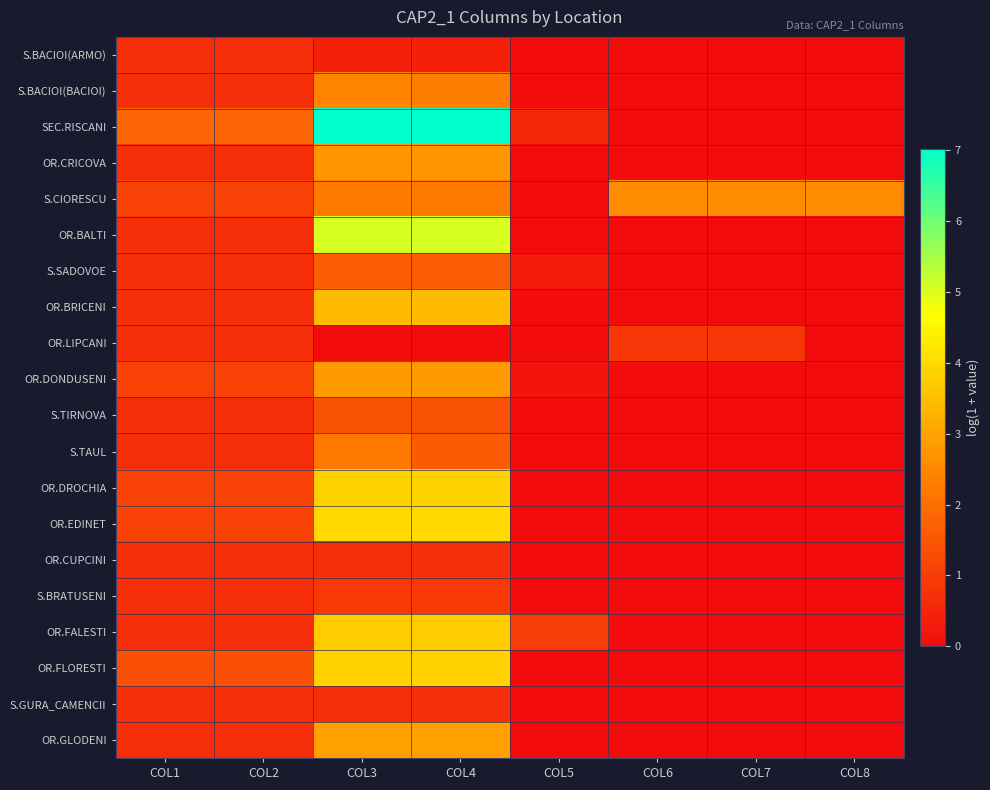

Which category has the lowest value across all series?

COL5